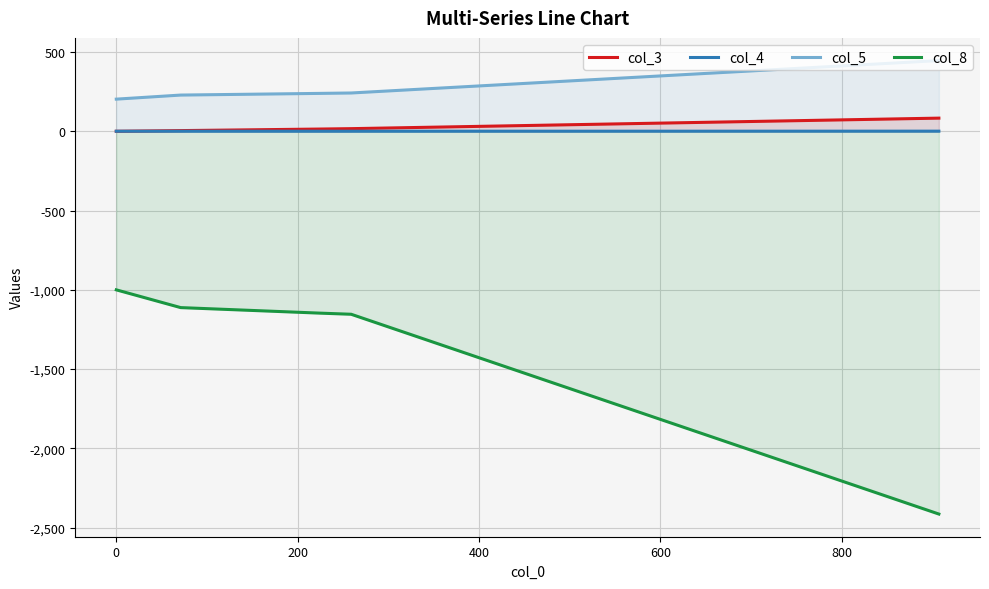

True or false: col_3 and col_4 intersect in this chart.

True